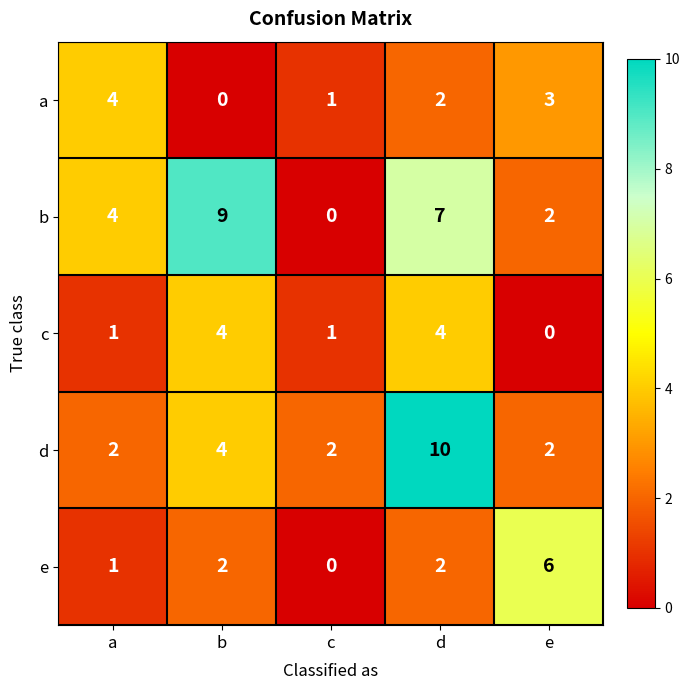

Which series changed the most between d and e?

d